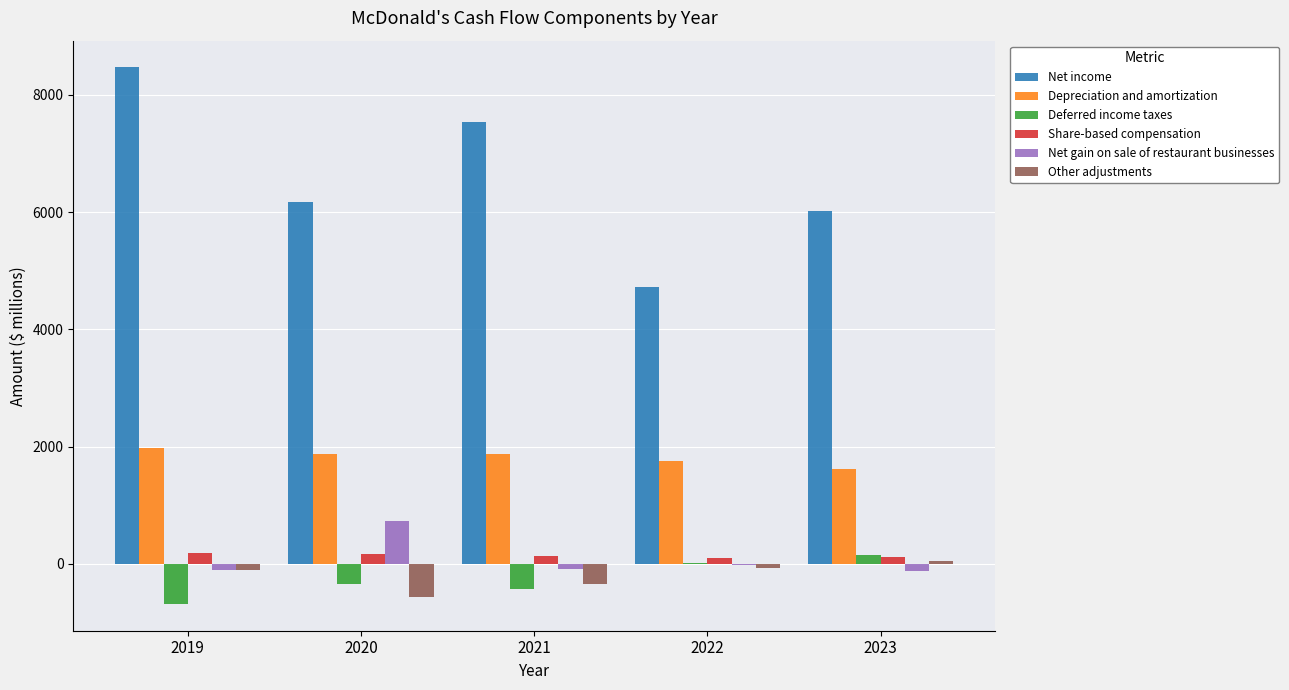

What is the difference between the Other adjustments values at 2021 and 2019?

226.4